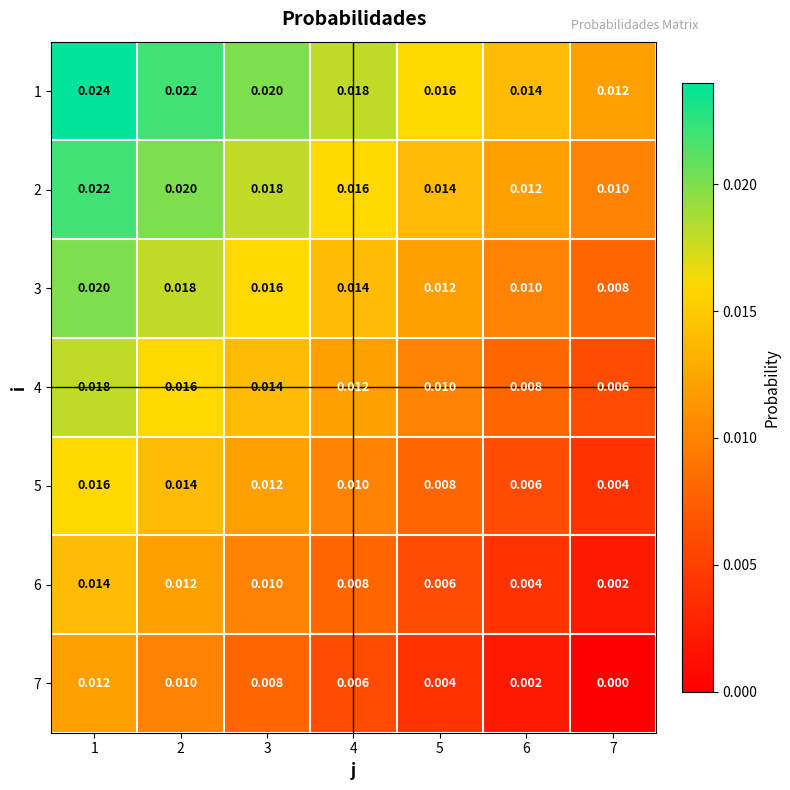

How many categories are shown in the chart?

7